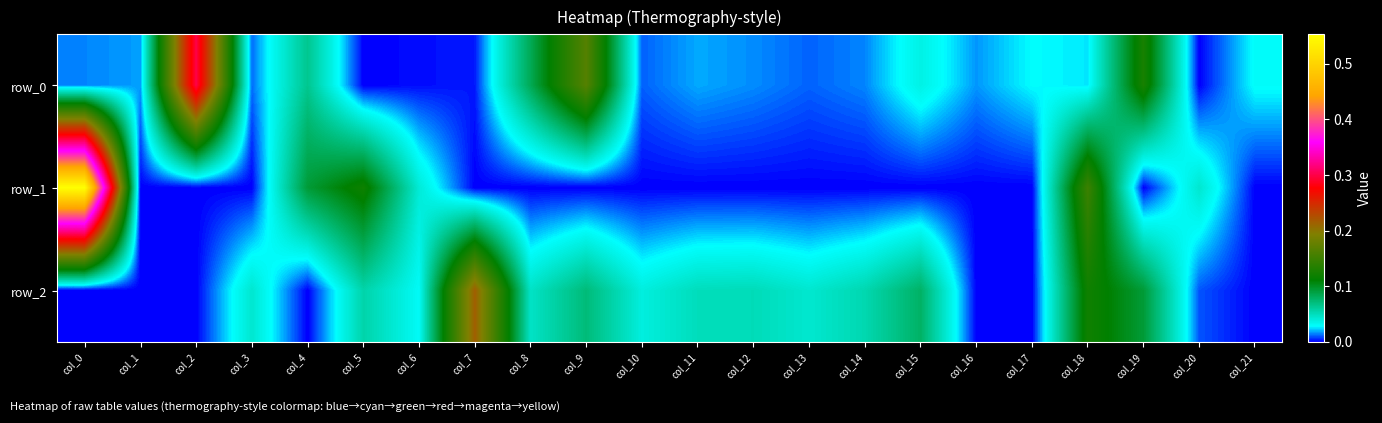

At which category is the sum across all series the highest?

col_0